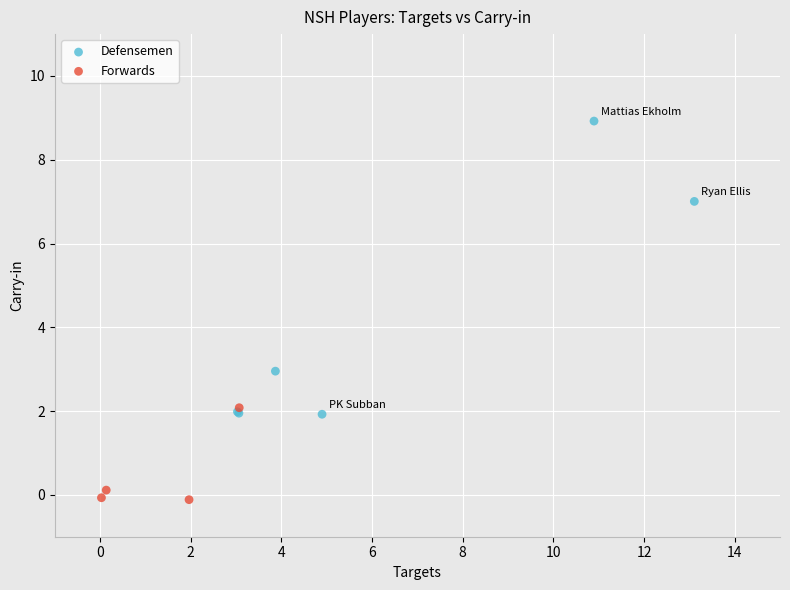

What are all the series names shown in the legend?

Defensemen, Forwards